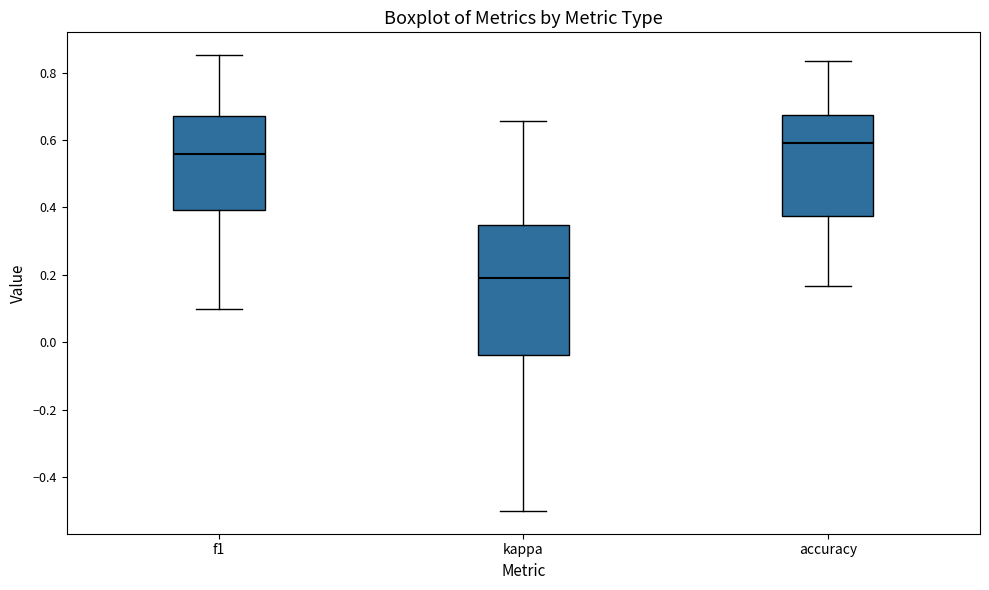

Which box's median line is the lowest?

kappa